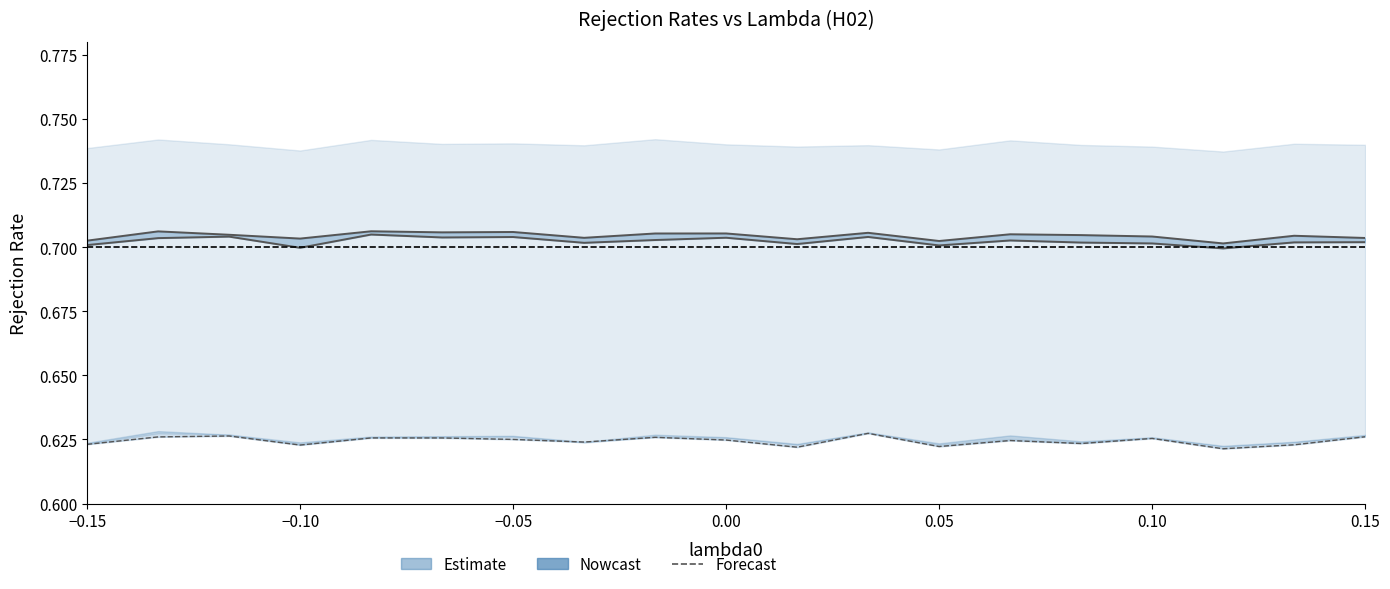

Reading left to right, what are all the values shown in this chart?

reject_h02_b1: 0.7	0.7	0.7	0.7	0.7	0.7	0.7	0.7	0.7	0.7	0.7	0.7	0.7	0.7	0.7	0.7	0.7	0.7	0.7
reject_h02_b2: 0.7	0.7	0.7	0.7	0.7	0.7	0.7	0.7	0.7	0.7	0.7	0.7	0.7	0.7	0.7	0.7	0.7	0.7	0.7
reject_h02_tsep: 0.6	0.6	0.6	0.6	0.6	0.6	0.6	0.6	0.6	0.6	0.6	0.6	0.6	0.6	0.6	0.6	0.6	0.6	0.6